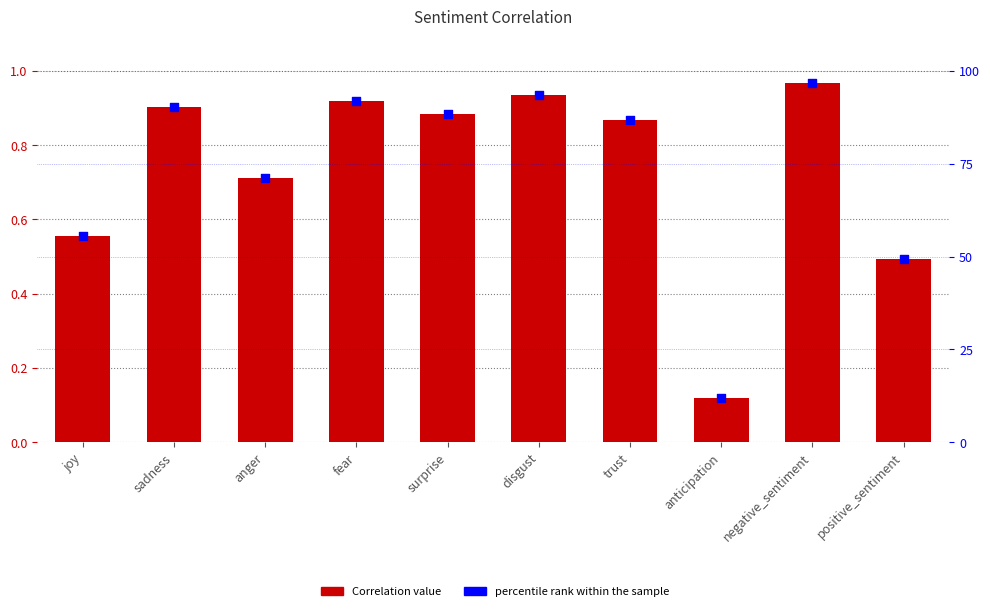

At which category is the sum across all series the highest?

negative_sentiment